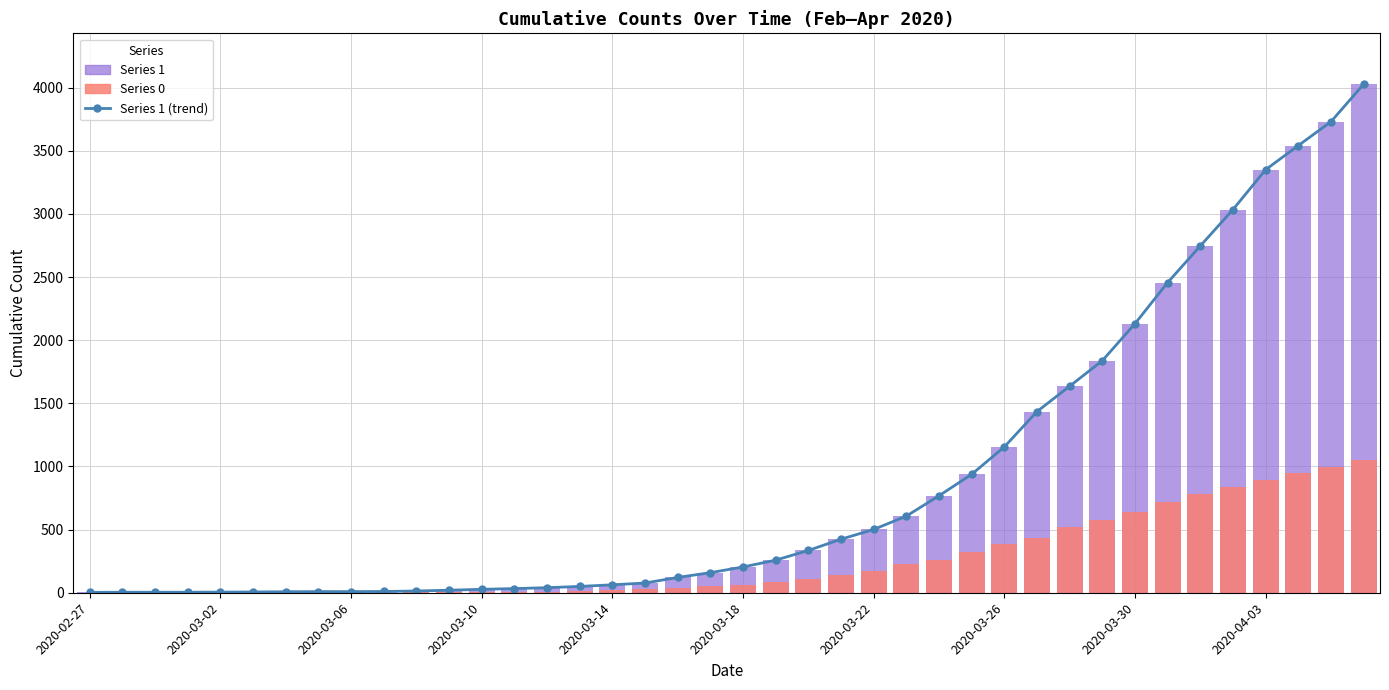

What is the approximate value at 38, to the nearest 100?

3700